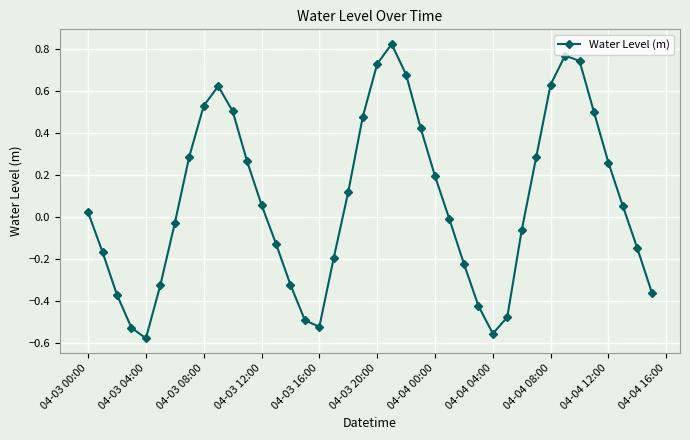

What is the difference between the second highest and minimum values?

1.3